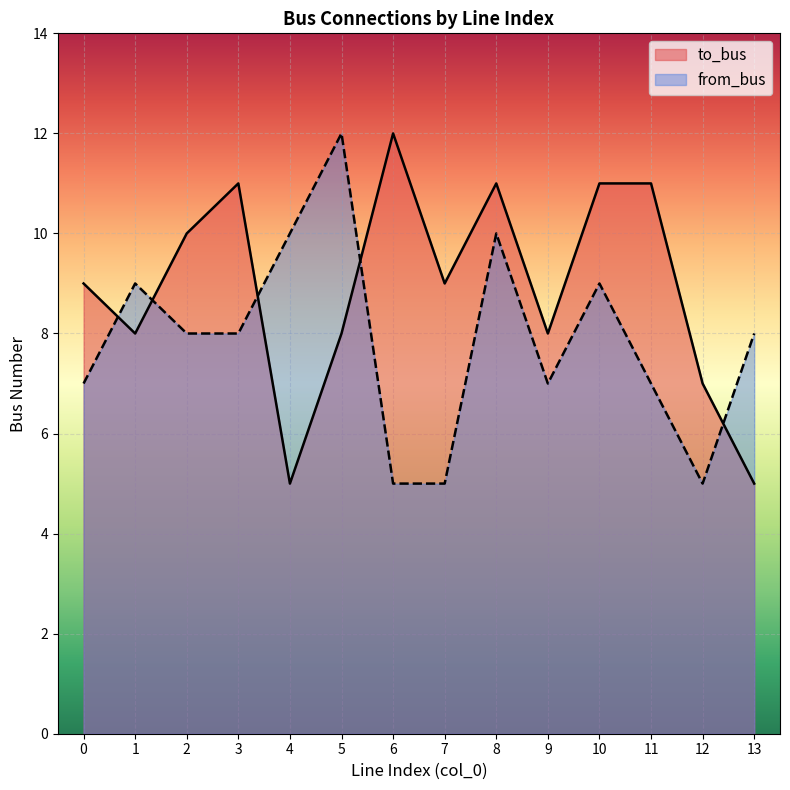

What is the average value of the from_bus series?

8